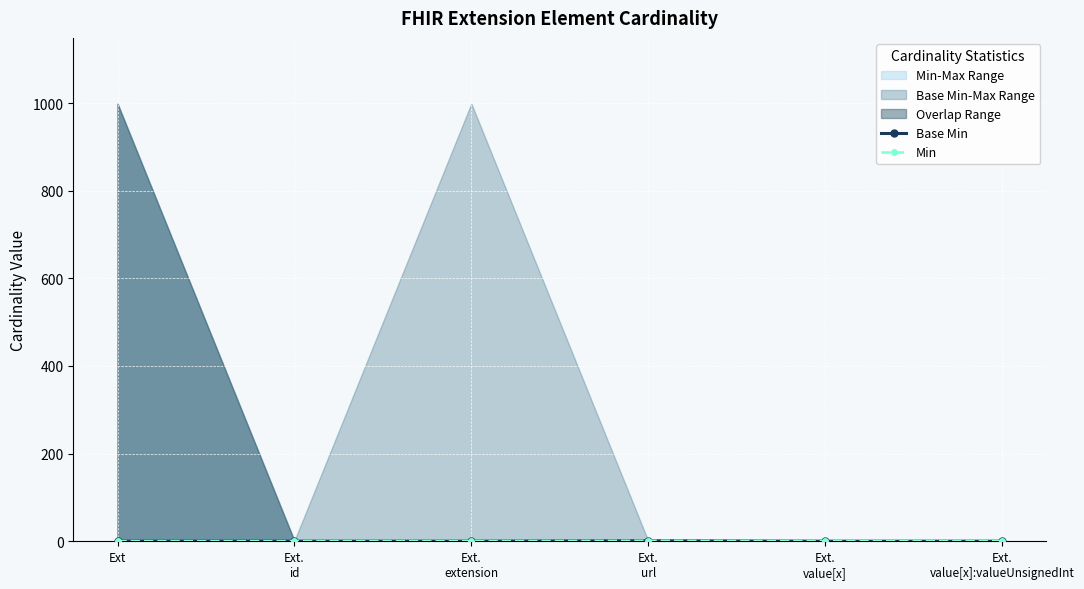

Rank the categories by Min value from lowest to highest.

Ext, Ext.
id, Ext.
extension, Ext.
value[x], Ext.
value[x]:valueUnsignedInt, Ext.
url